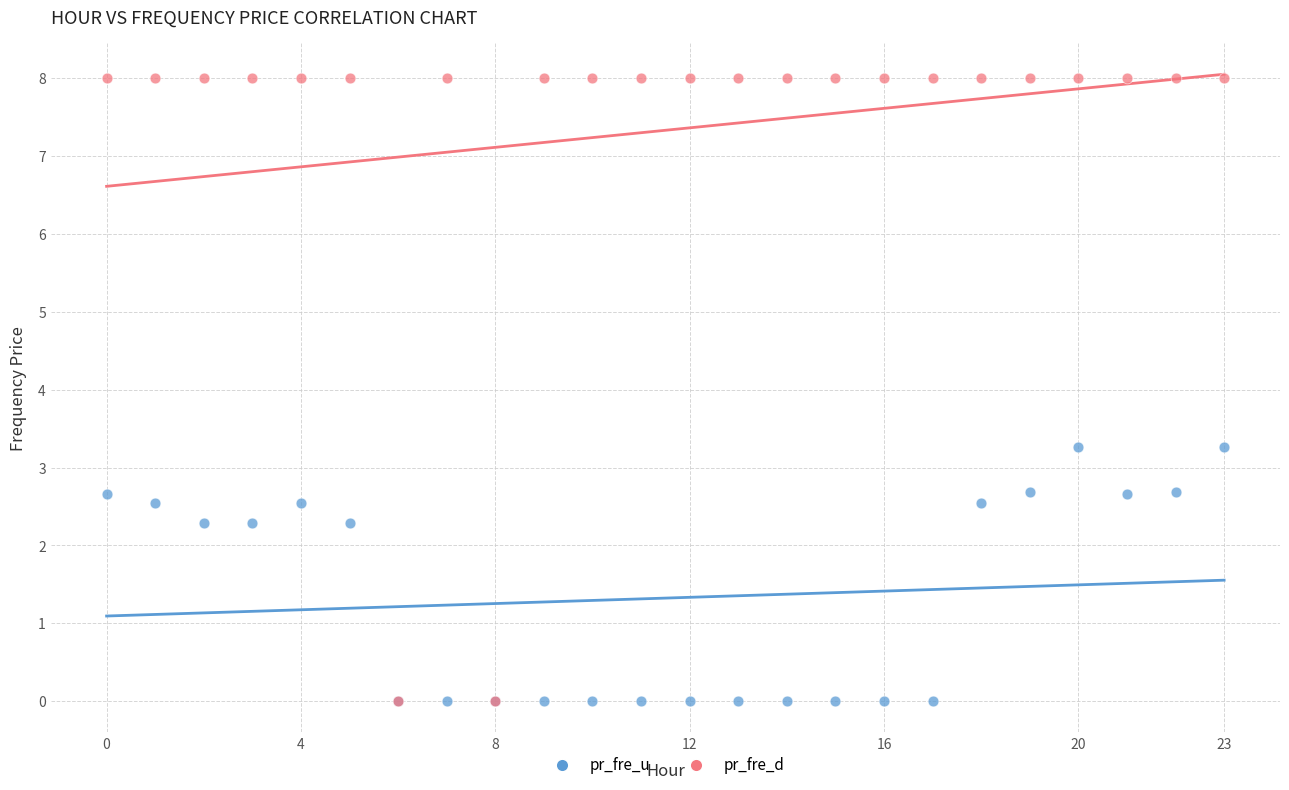

What are all the series names shown in the legend?

pr_fre_u, pr_fre_d